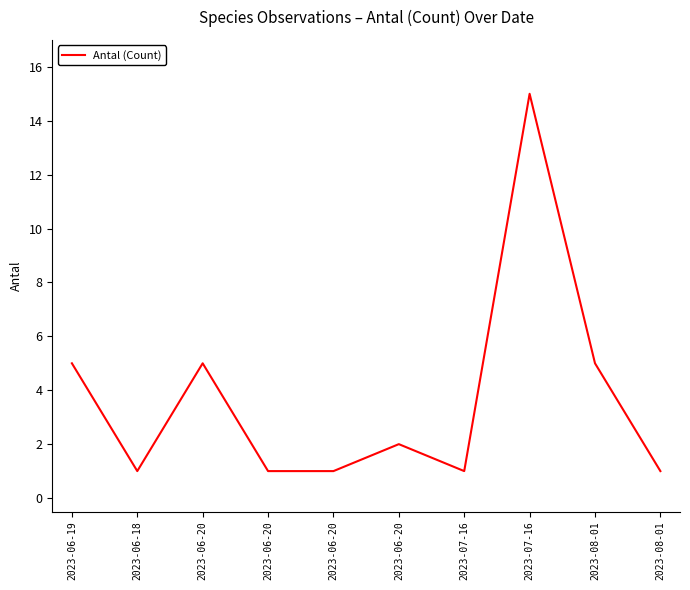

Where is the first local maximum?

2023-06-20